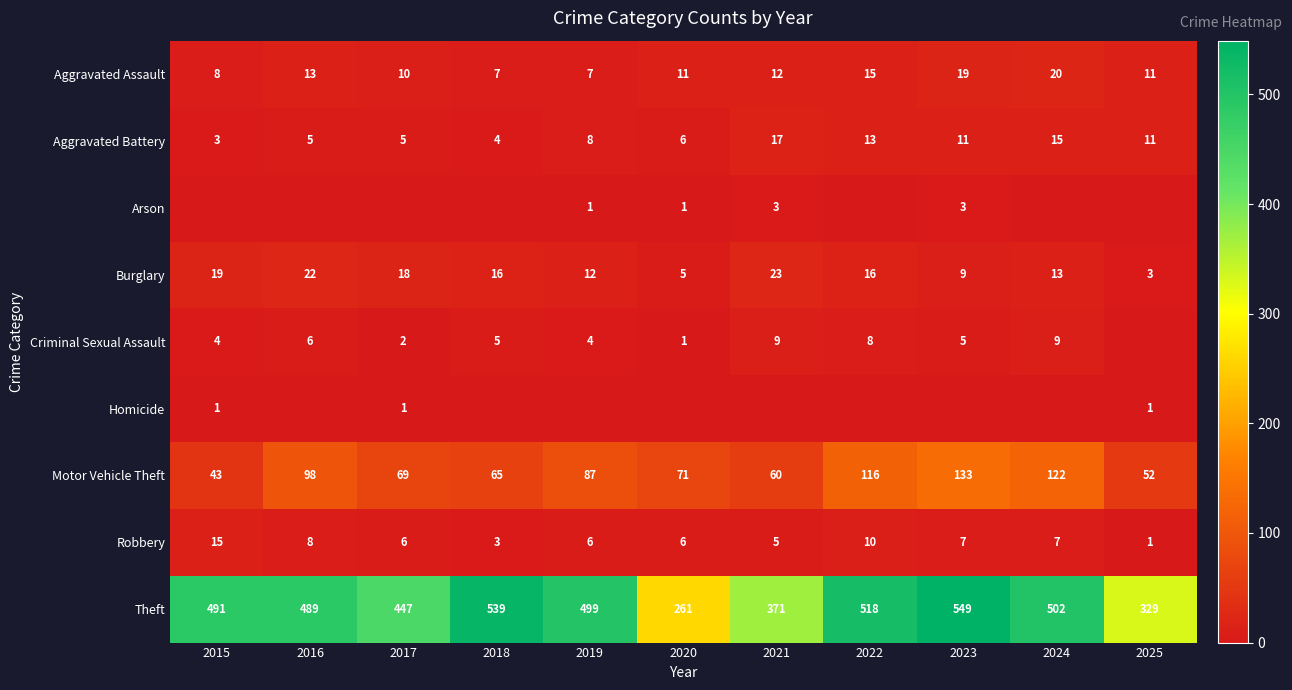

Is the value of Aggravated Battery at 2020 greater than the value of Theft at 2021?

No